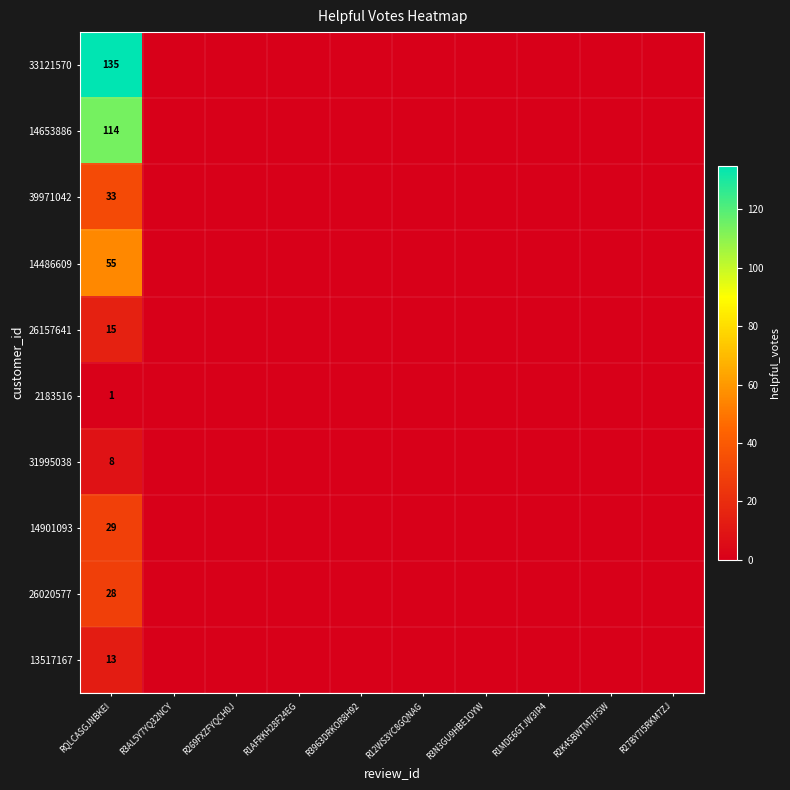

At which label does 2183516 reach its peak?

RQLCASGJNBKEI